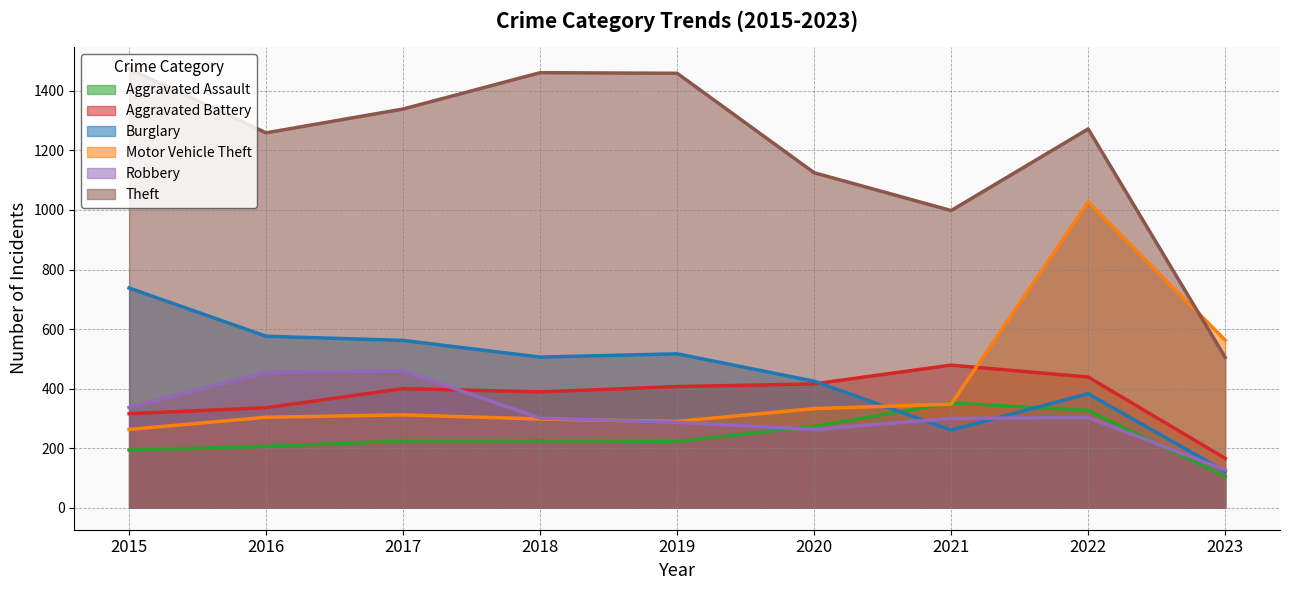

At which label is Aggravated Battery closest to 322?

2015